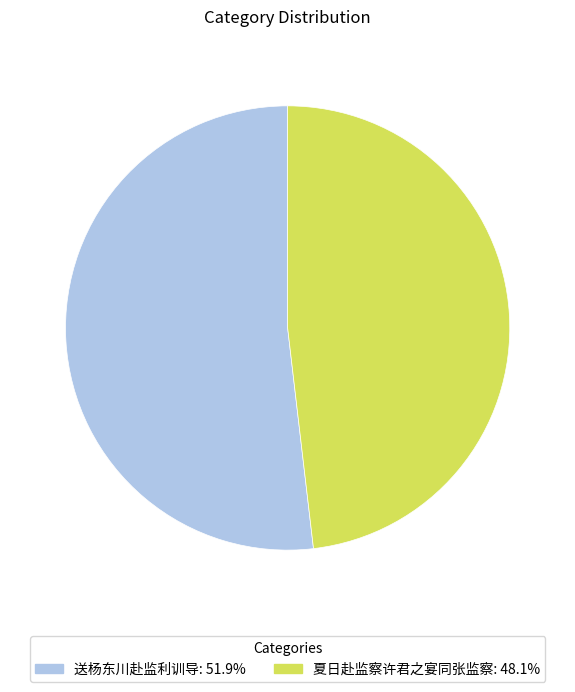

Which slice is the largest?

送杨东川赴监利训导